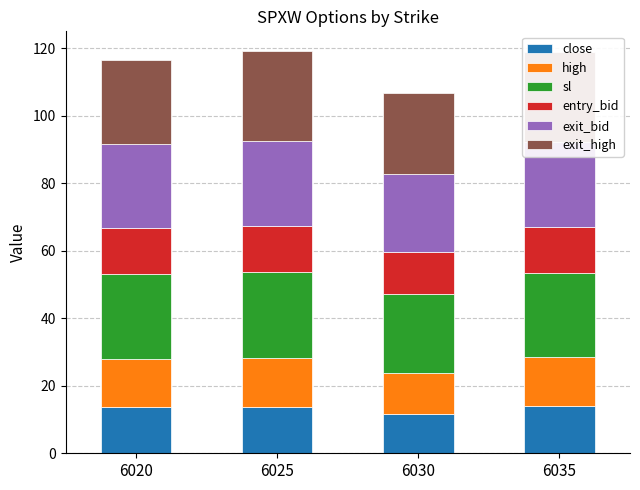

Between 6035 and 6020, which is larger?

6035